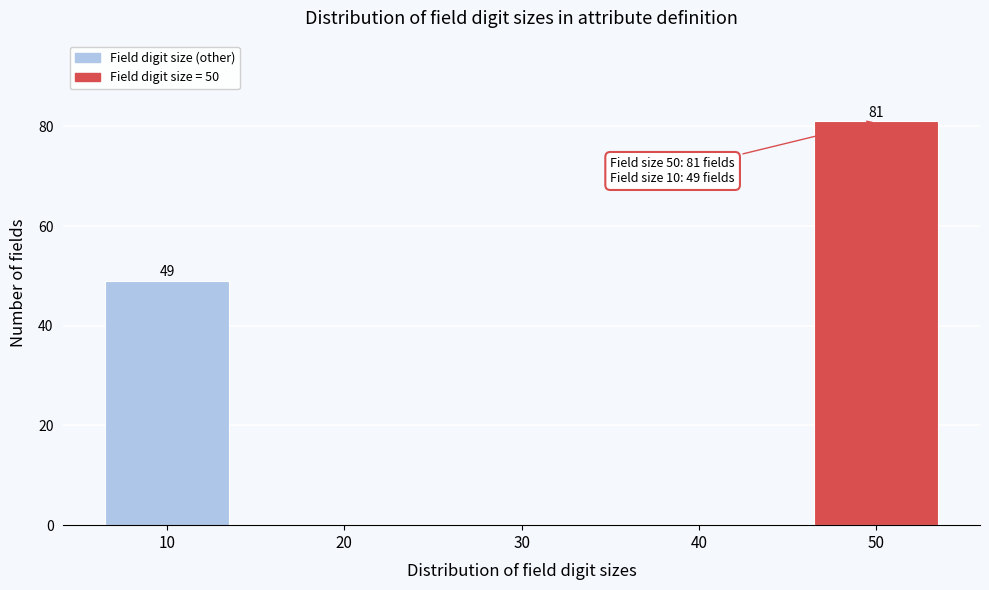

Reading left to right, what are all the values shown in this chart?

10=49	20=0	30=0	40=0	50=81